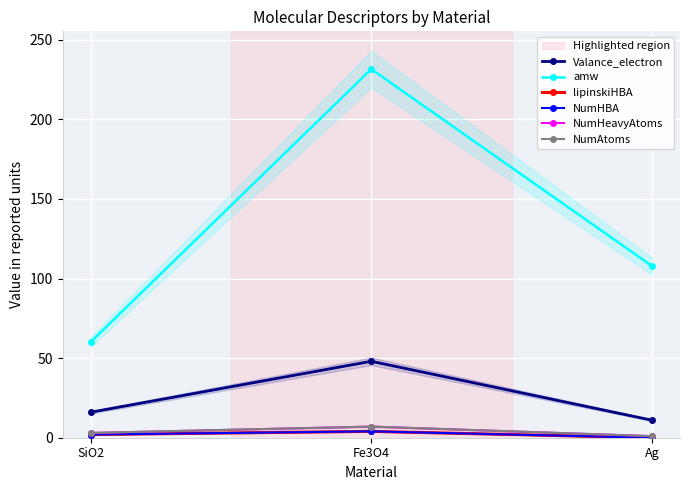

At which label does lipinskiHBA reach its peak?

Fe3O4